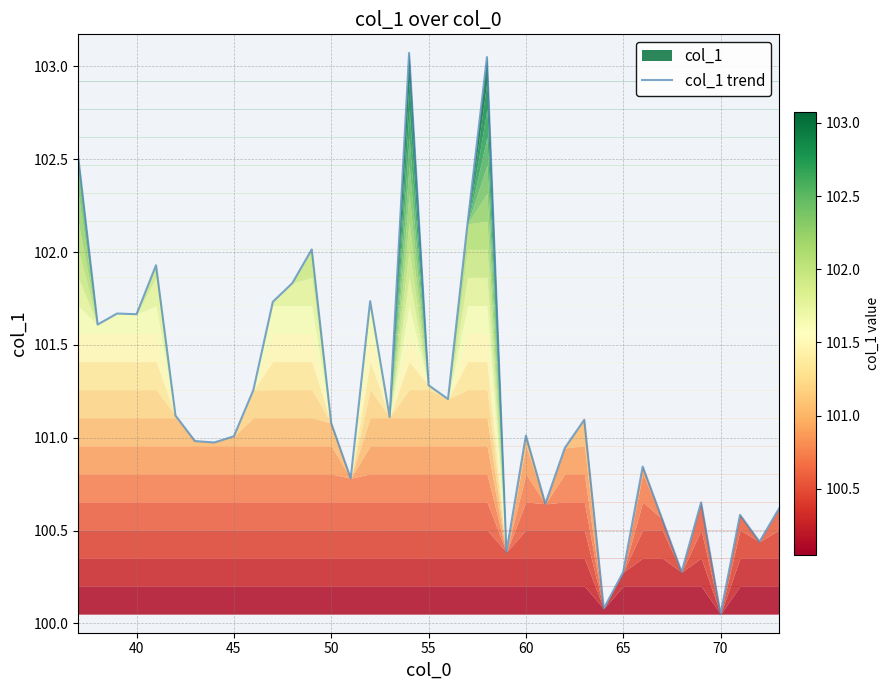

True or false: the data shows 159.3 at 40.

False